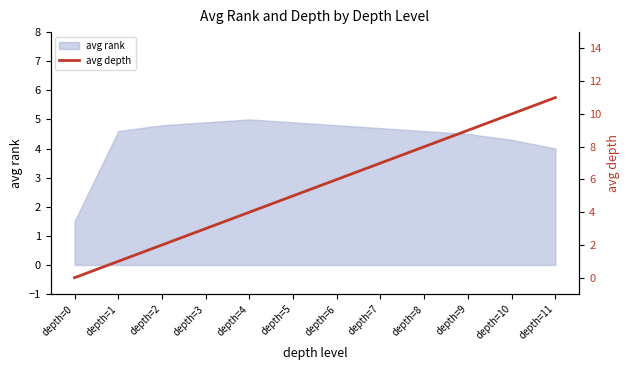

Where is avg rank nearest to the value 3?

depth=11